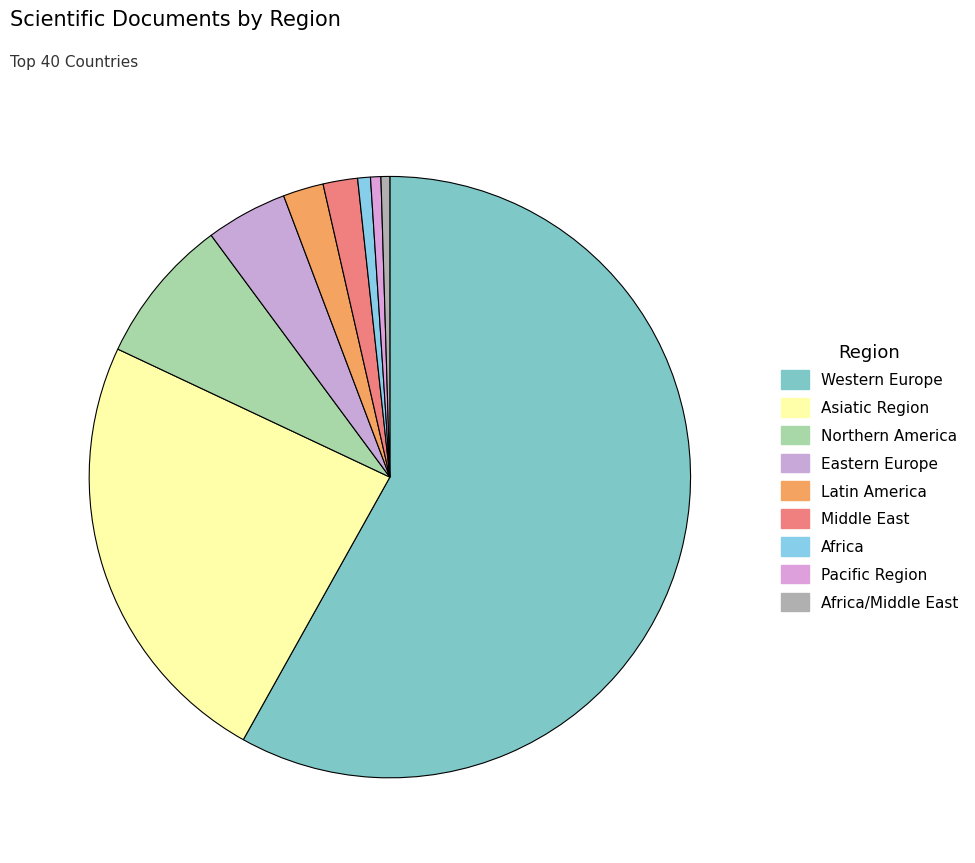

How many segments does this pie chart have?

9